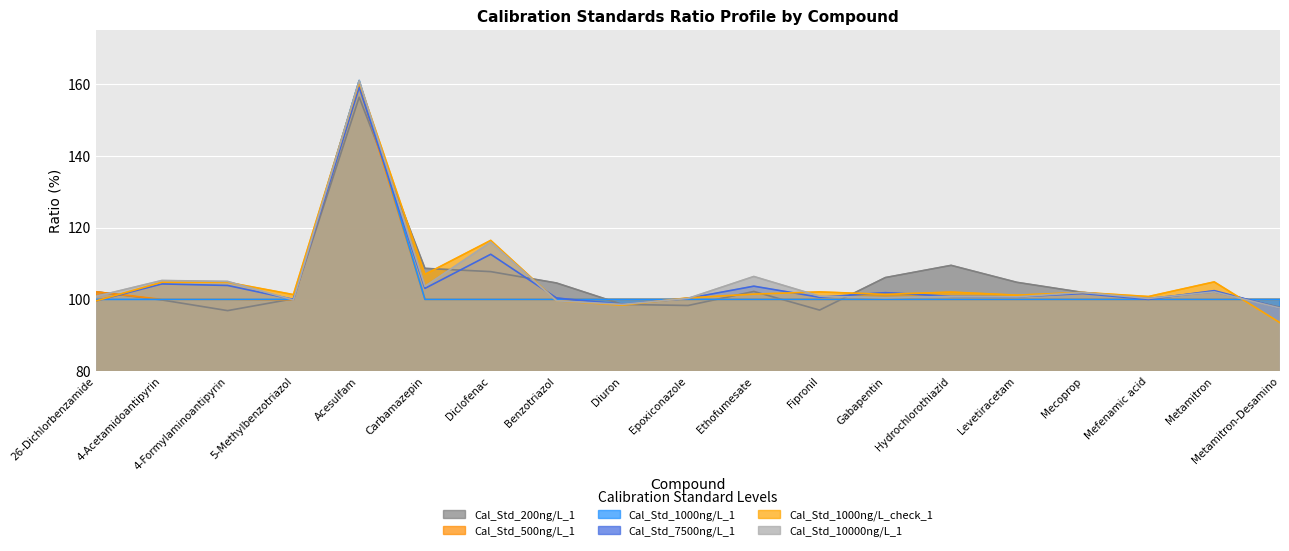

Which series has the largest total across all categories?

Cal_Std_1000ng/L_check_1